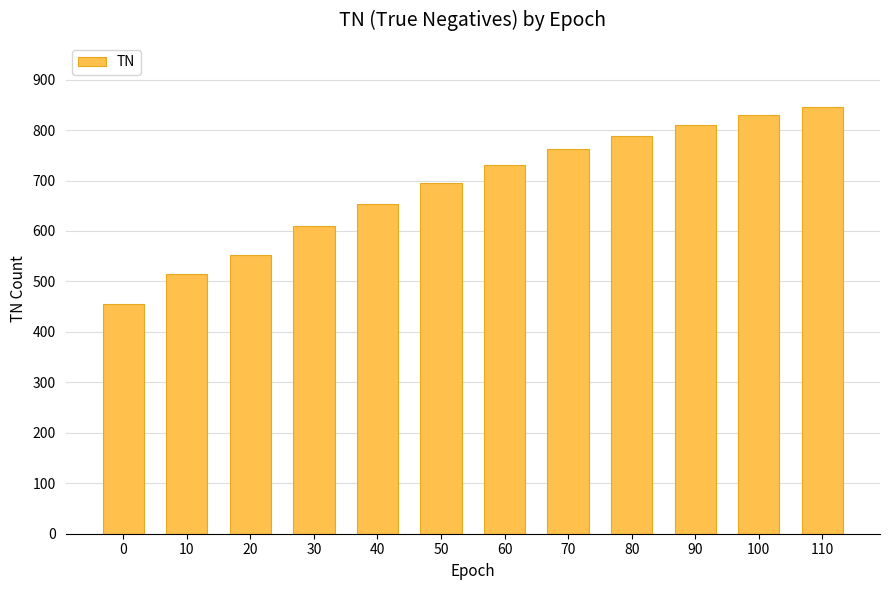

Does the chart contain any negative values?

No